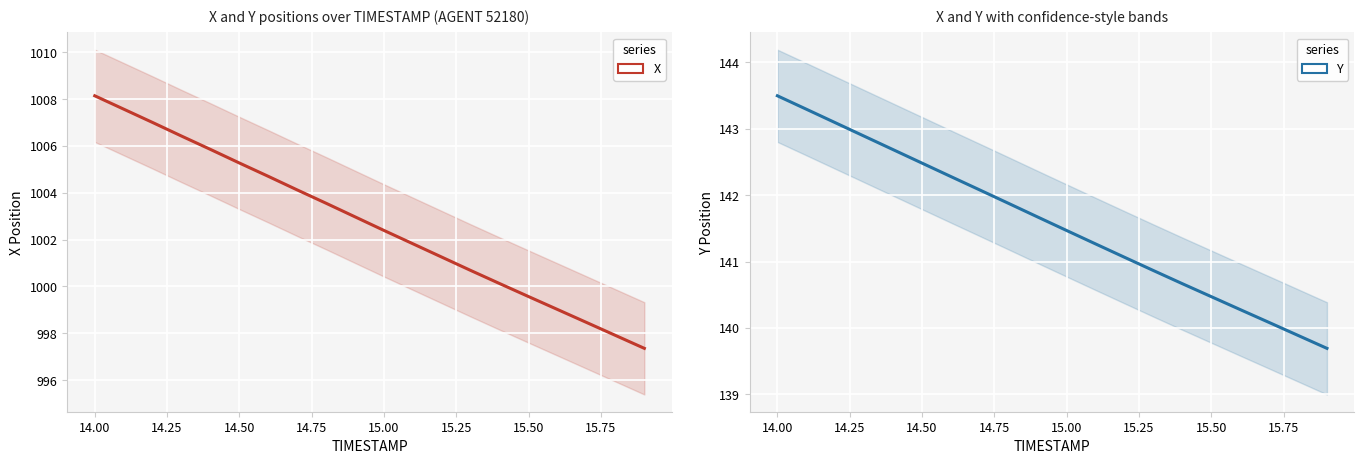

True or false: Y and X cross at least once.

False